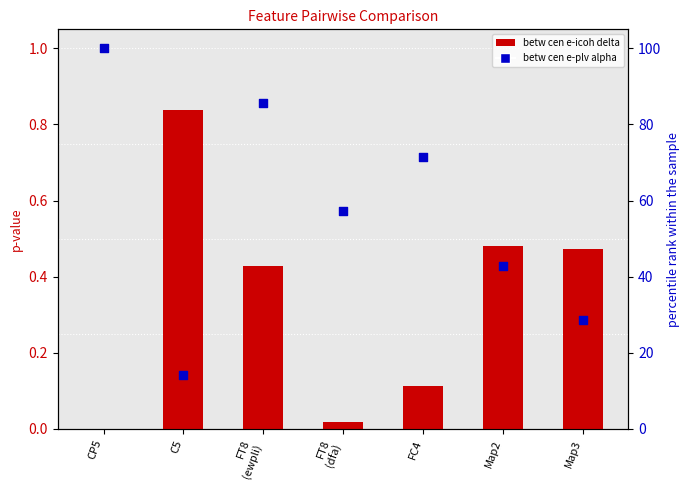

Which series has the widest spread of Y values?

betw cen e-plv alpha